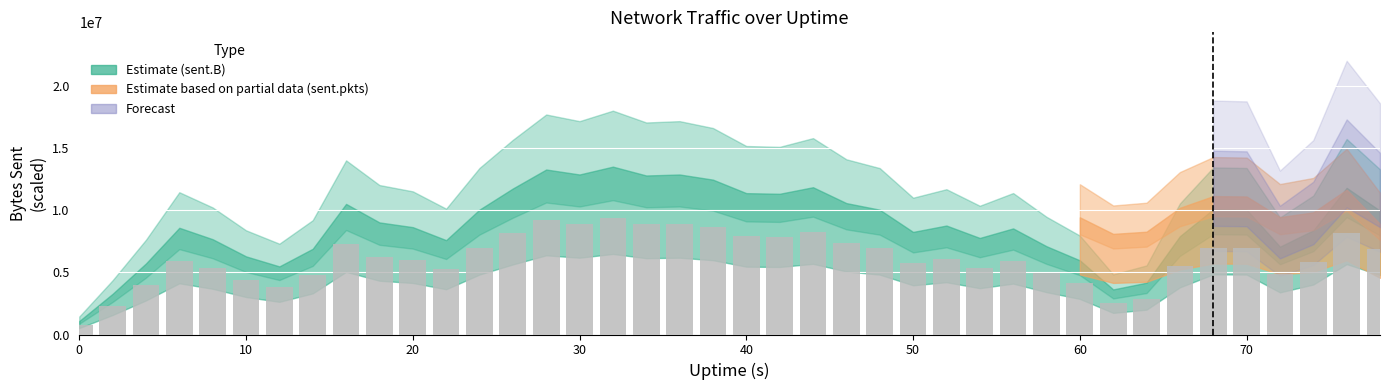

Does the chart contain stacked bars?

No